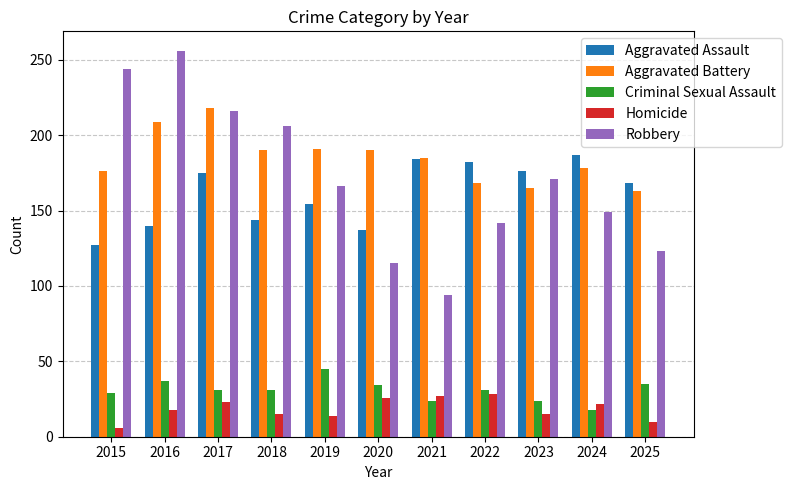

Is the value of Robbery at 2022 greater than the value of Homicide at 2019?

Yes